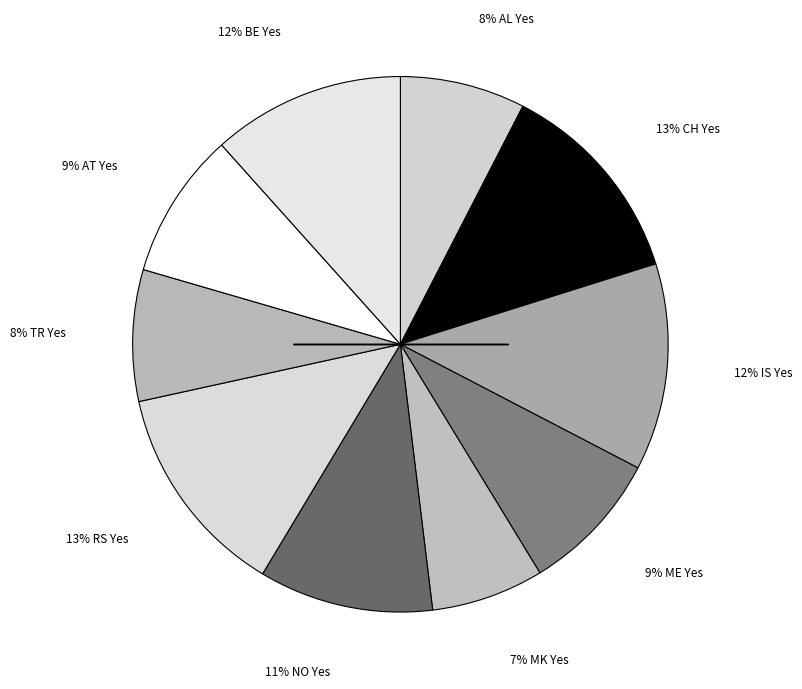

Count the number of slices in the pie.

10